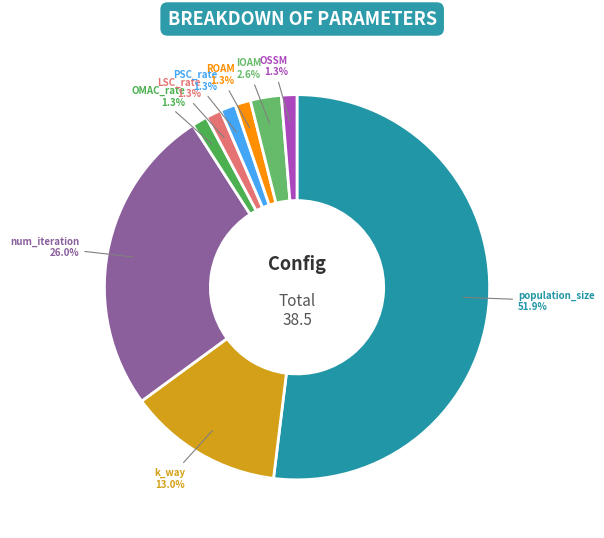

To the nearest percent, what is the difference between the largest and smallest slice percentages?

51%